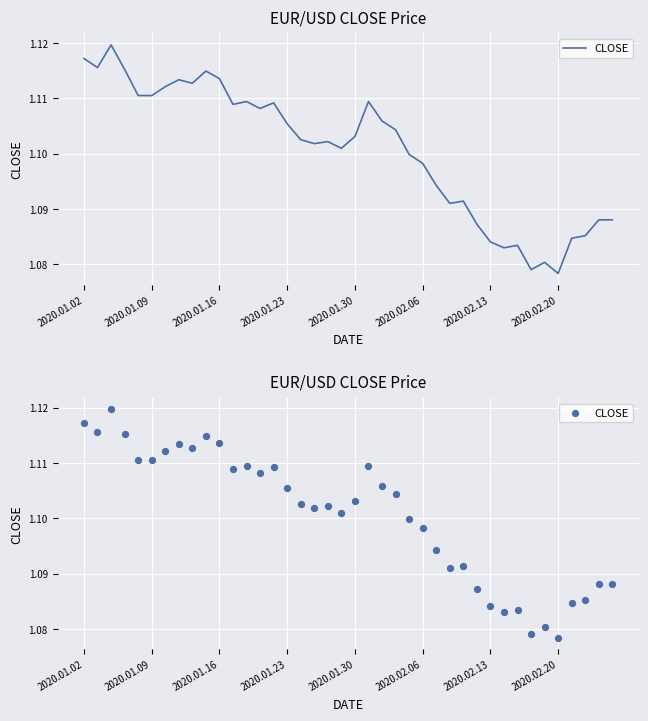

Approximately how many times larger is the value at 19 compared to 14?

1.0